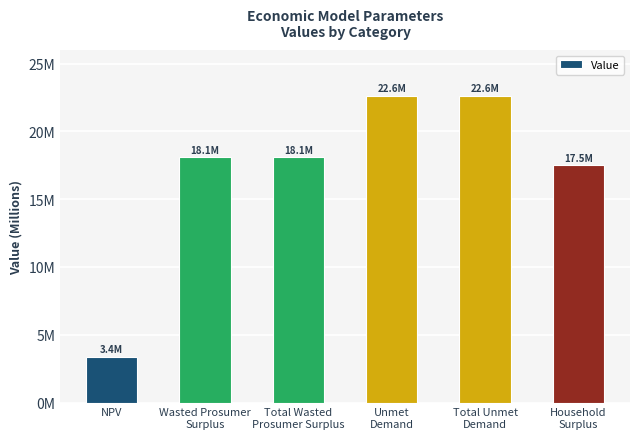

Are the bars horizontal?

No